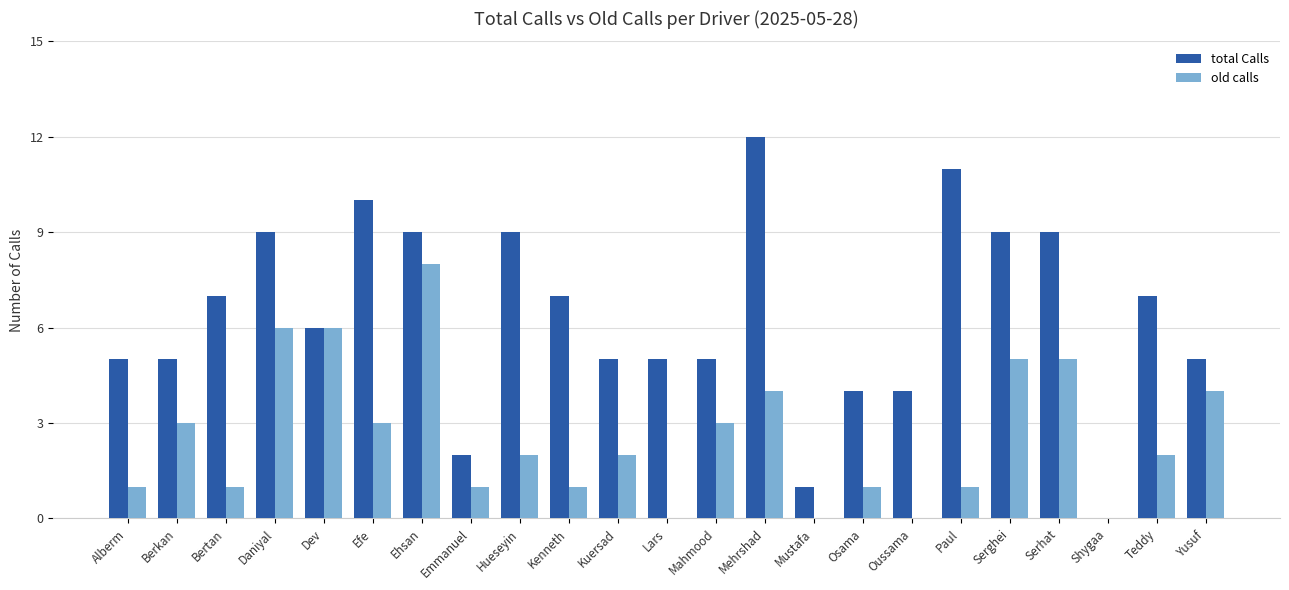

What is the total value across all series at Mehrshad?

16